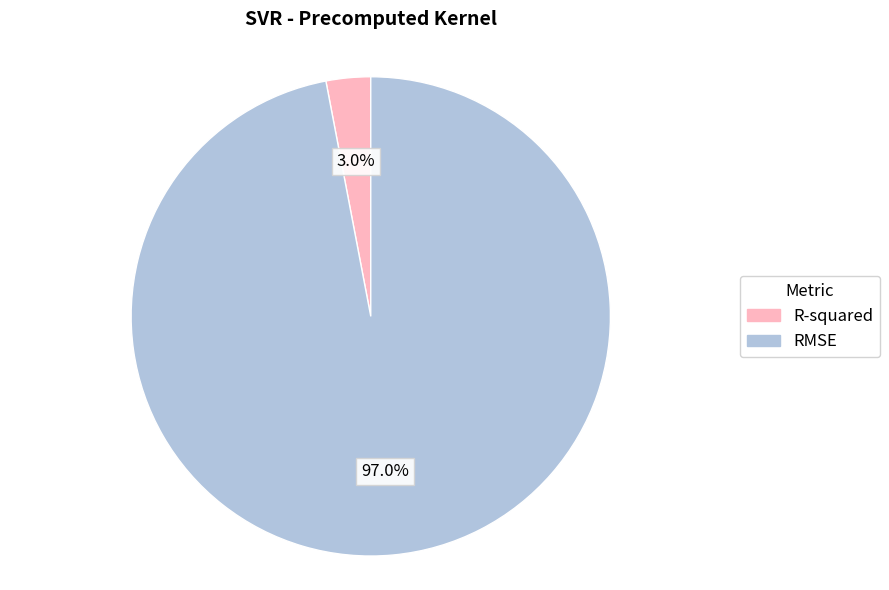

To the nearest percent, what is the average slice percentage?

50%